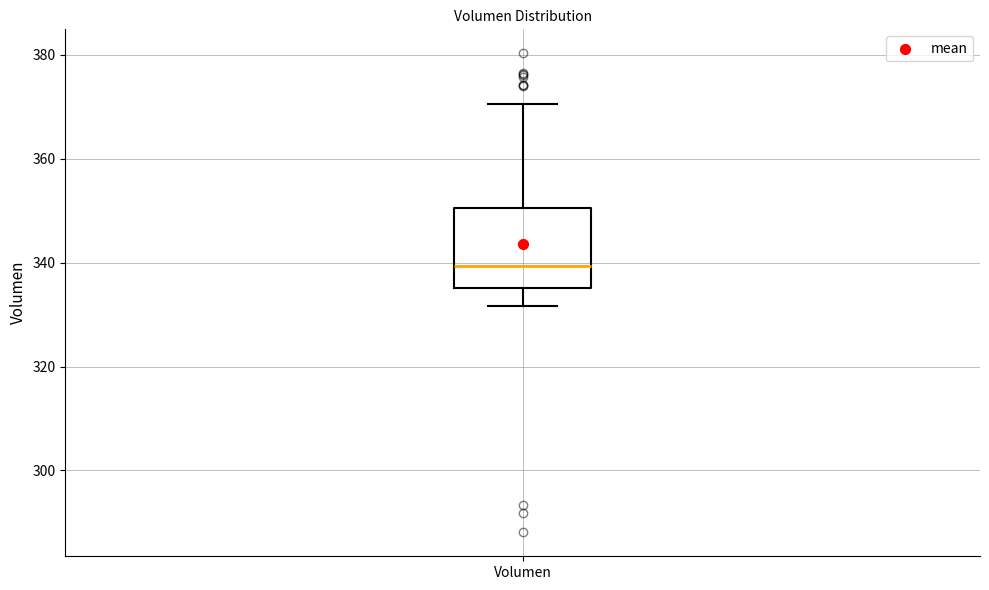

Where is the upper edge of the box for Volumen on the y-axis? The values are not printed on the chart, so give them approximately, as read against the axis.

350